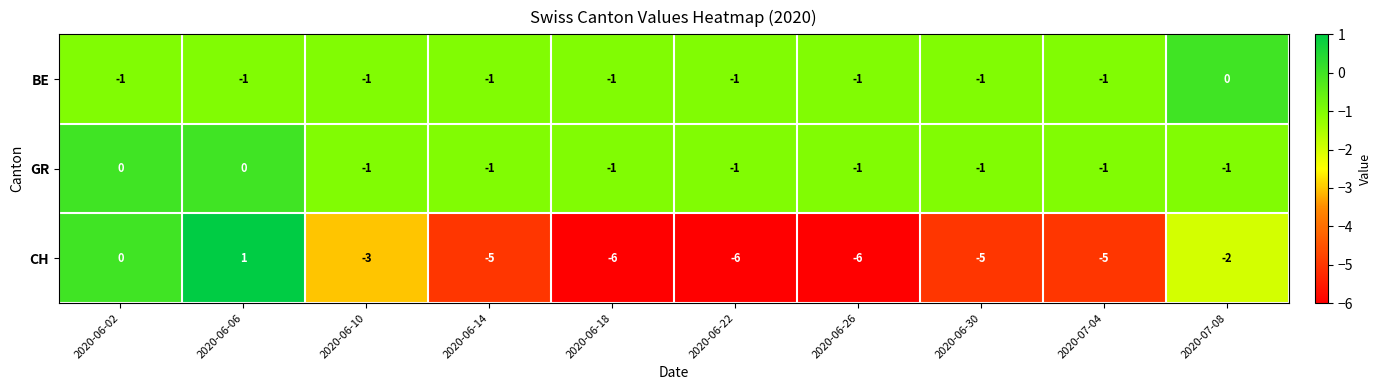

Which series changed the most between 2020-06-26 and 2020-06-30?

CH